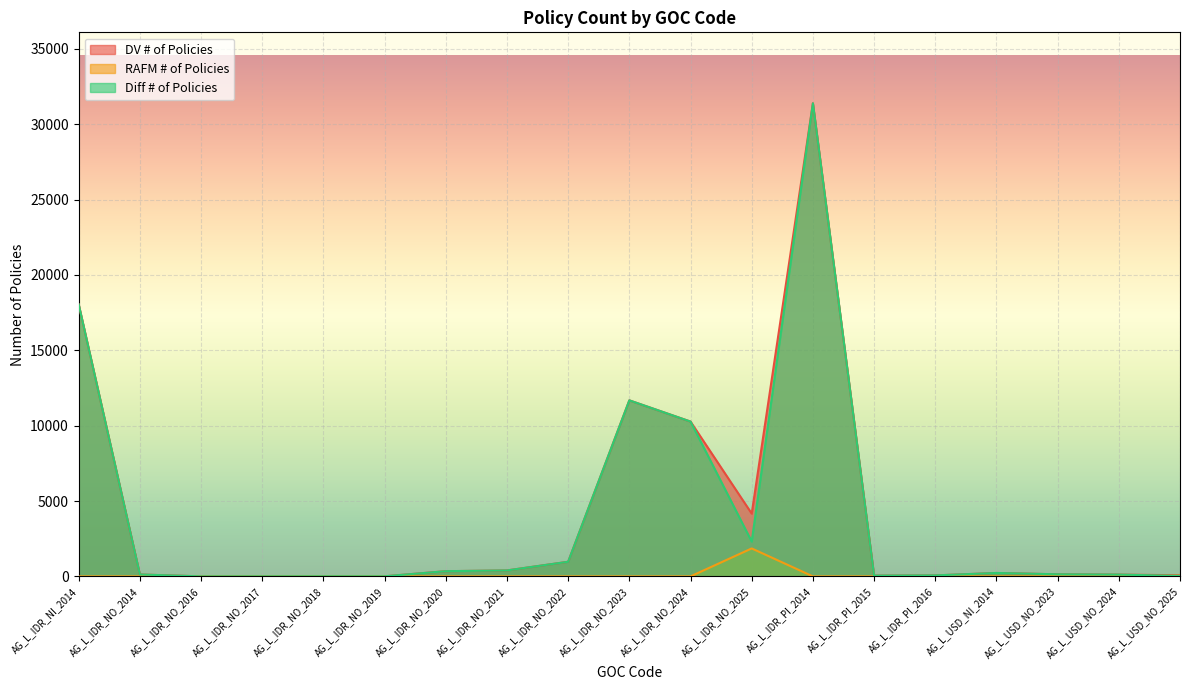

At which label does RAFM # of Policies reach its peak?

AG_L_IDR_NO_2025